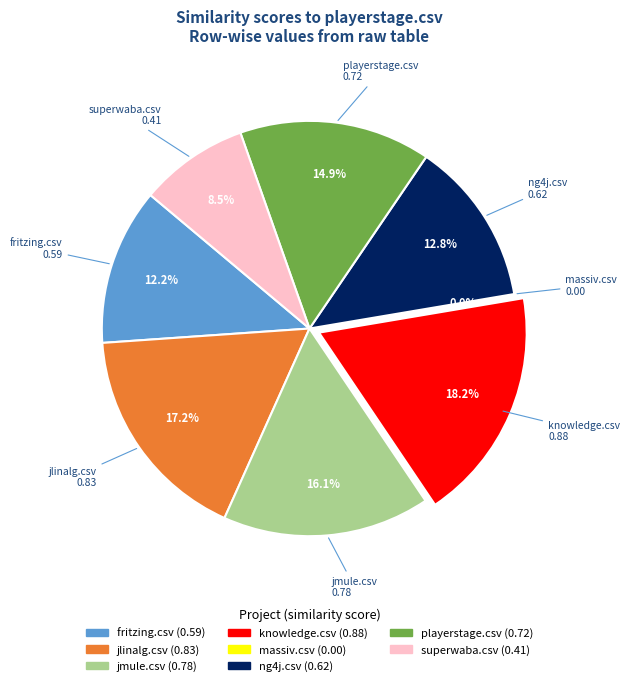

To the nearest percent, what percentage of the pie is superwaba.csv?

8%